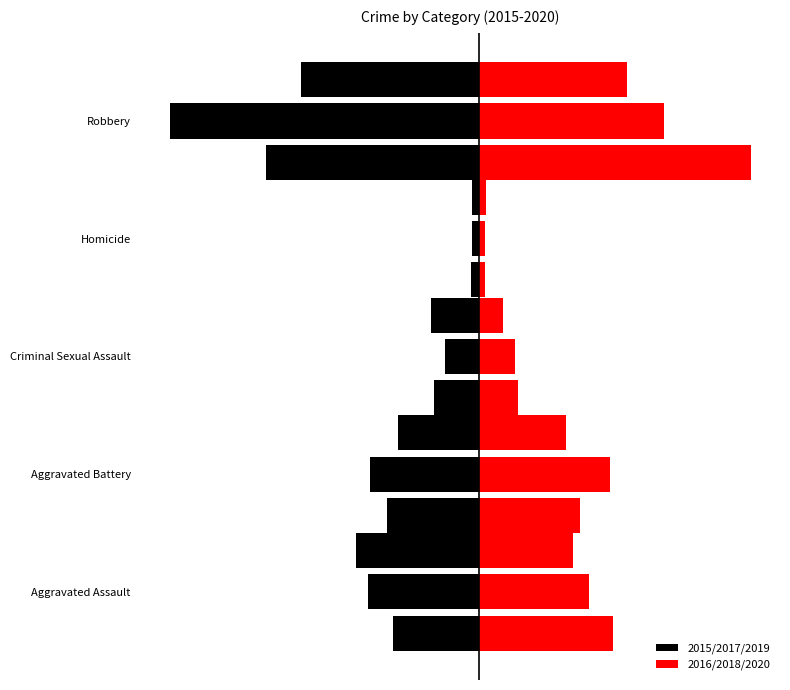

What is the greatest value displayed?

178